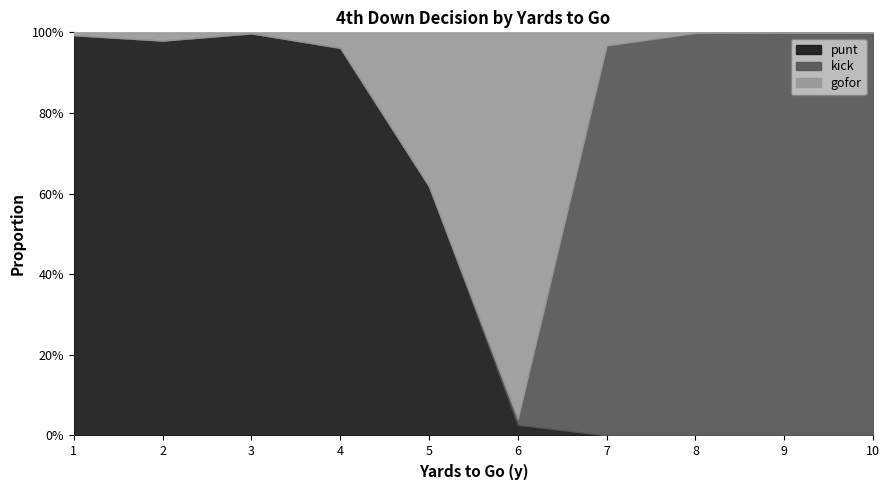

What is the maximum value for gofor?

1.0